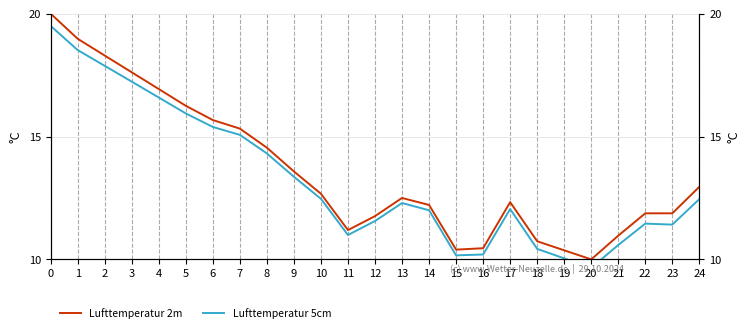

True or false: Lufttemperatur 2m has more than 2 points higher than both neighbors.

False